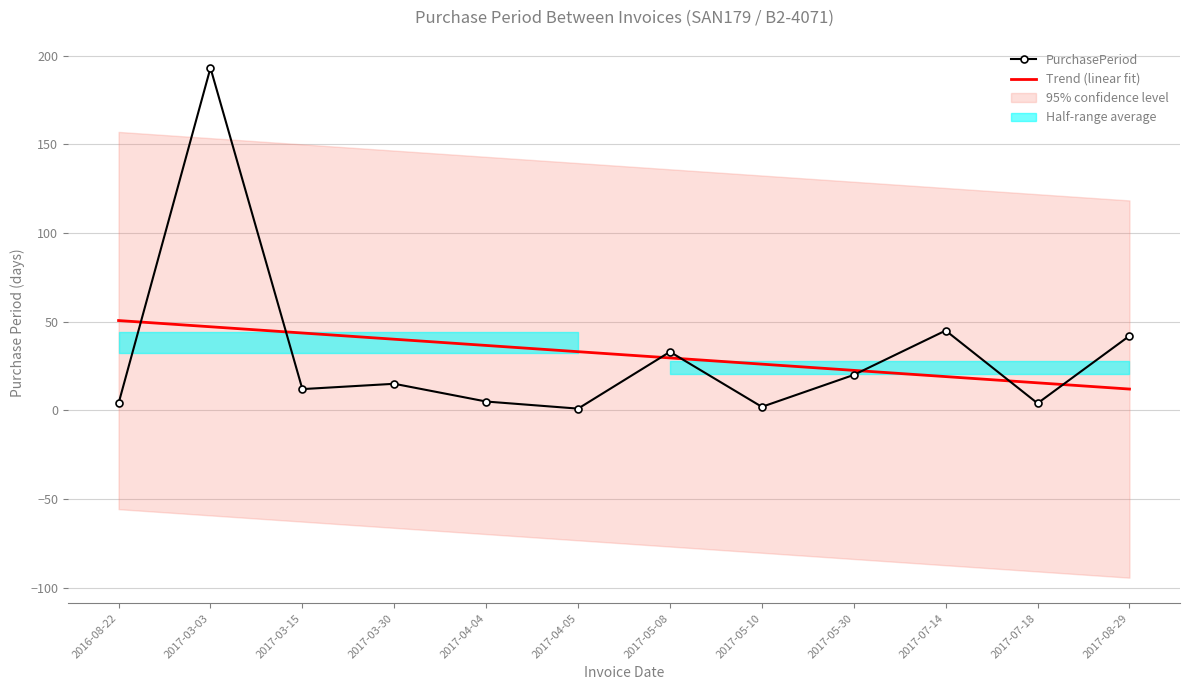

Is it true that PurchasePeriod equals 33.0 at 2017-05-08?

True